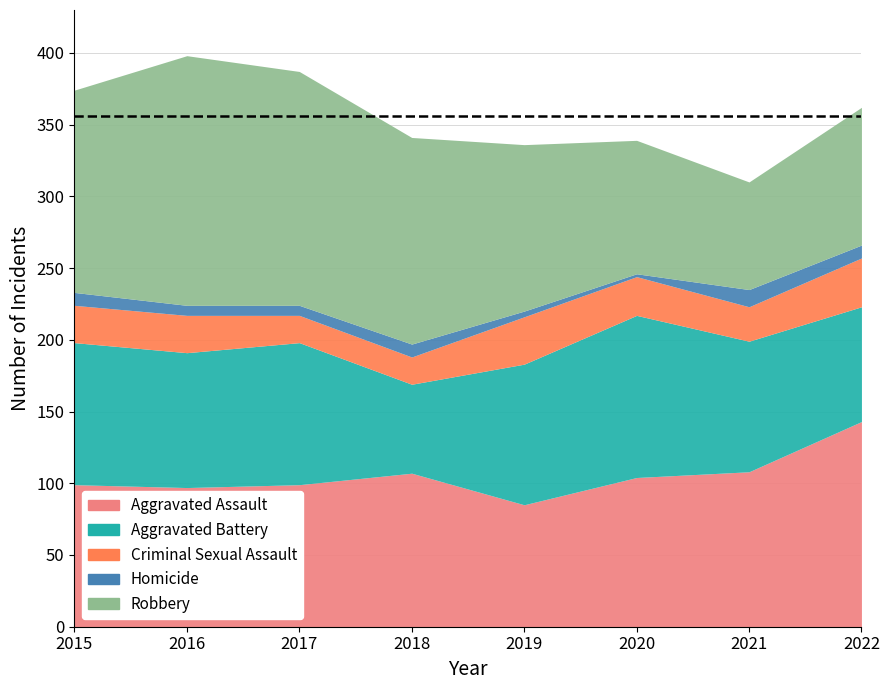

Reading left to right, transcribe all the data shown in this chart.

Aggravated Assault: 99	97	99	107	85	104	108	143
Aggravated Battery: 99	94	99	62	98	113	91	80
Criminal Sexual Assault: 26	26	19	19	33	27	24	34
Homicide: 9	7	7	9	4	2	12	9
Robbery: 141	174	163	144	116	93	75	96